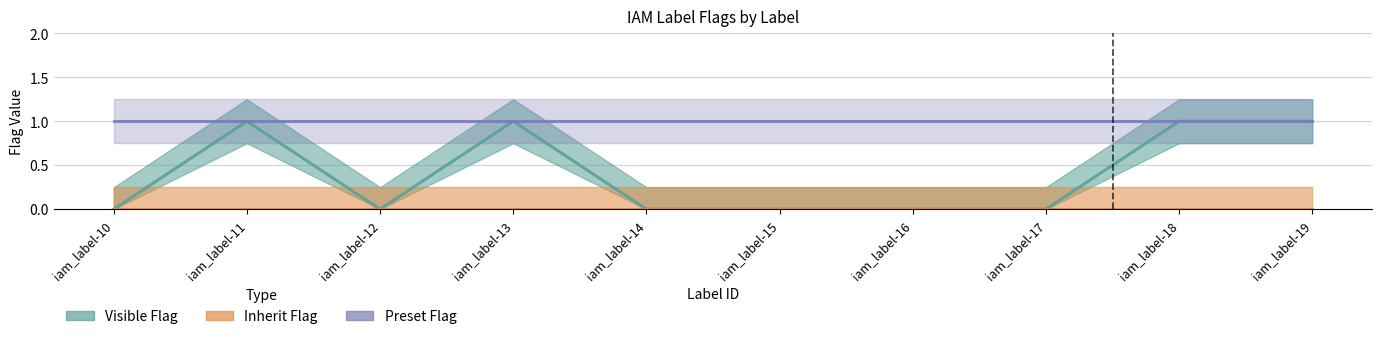

Reading left to right, extract all data points from this chart.

visible_flag: iam_label-10=0	iam_label-11=1	iam_label-12=0	iam_label-13=1	iam_label-14=0	iam_label-15=0	iam_label-16=0	iam_label-17=0	iam_label-18=1	iam_label-19=1
inherit_flag: iam_label-10=0	iam_label-11=0	iam_label-12=0	iam_label-13=0	iam_label-14=0	iam_label-15=0	iam_label-16=0	iam_label-17=0	iam_label-18=0	iam_label-19=0
preset_flag: iam_label-10=1	iam_label-11=1	iam_label-12=1	iam_label-13=1	iam_label-14=1	iam_label-15=1	iam_label-16=1	iam_label-17=1	iam_label-18=1	iam_label-19=1